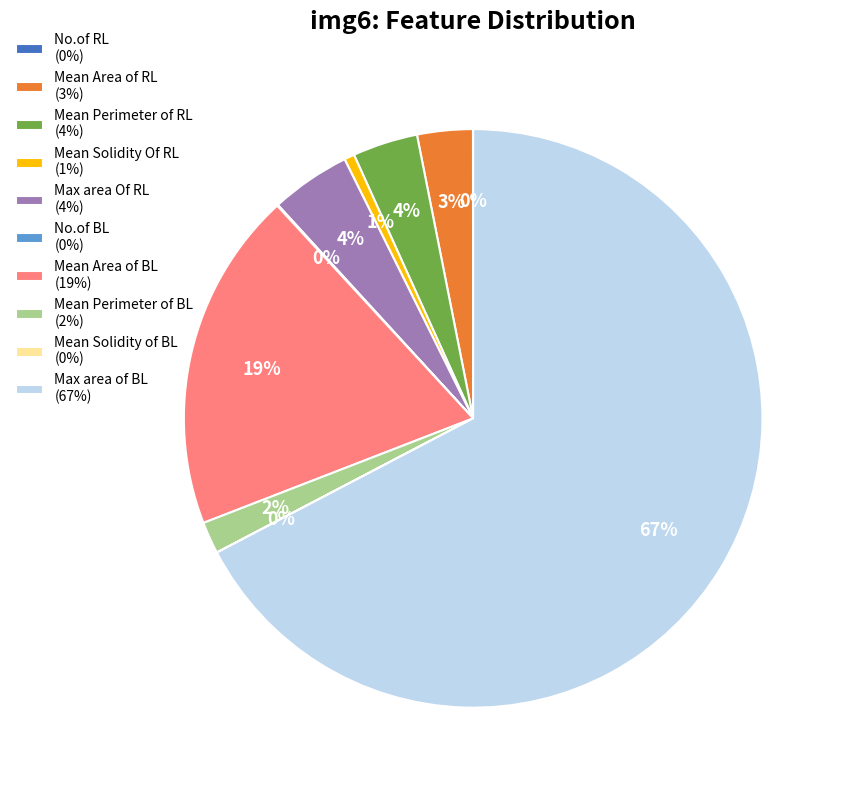

What is the largest slice in the pie chart?

Max area of BL